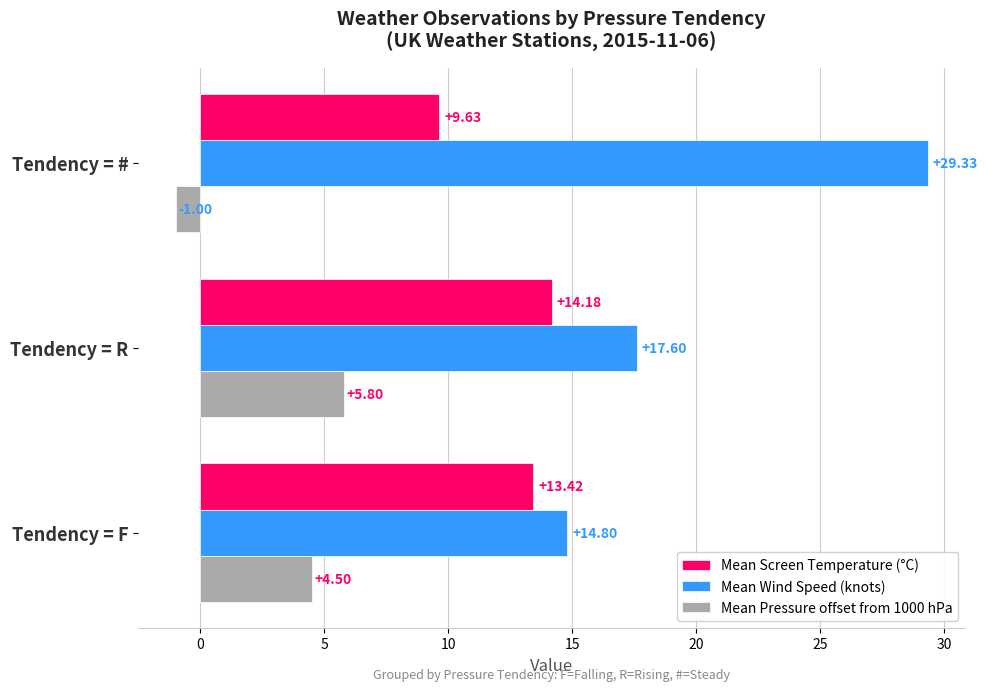

At which label is Mean Pressure offset from 1000 hPa closest to 2?

Tendency = F